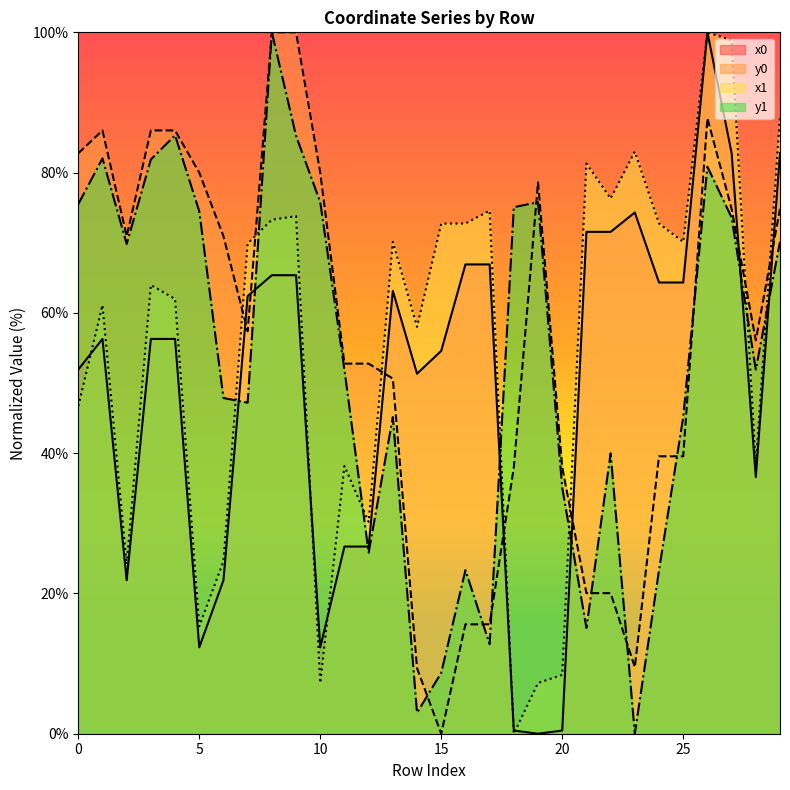

At which label does y0 reach its minimum?

15